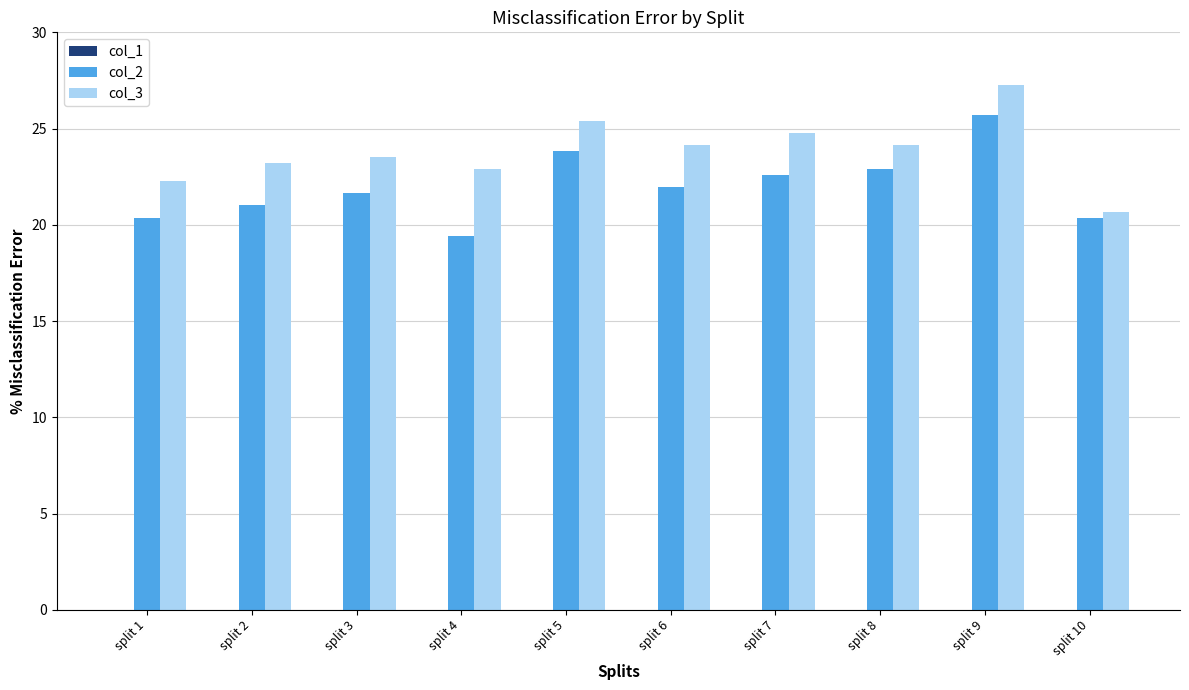

Is it true that col_2 equals 21.6 at split 3?

True